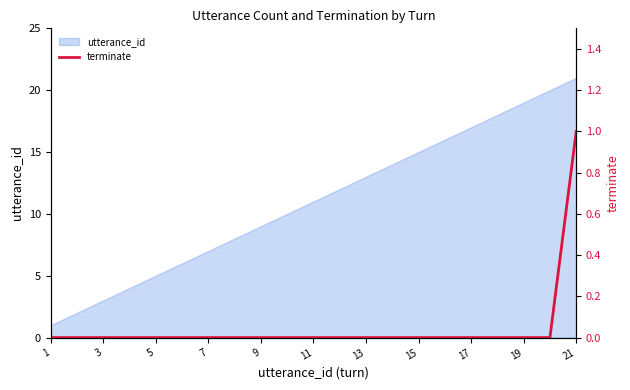

True or false: utterance_id has a value of 10 at 15.

False